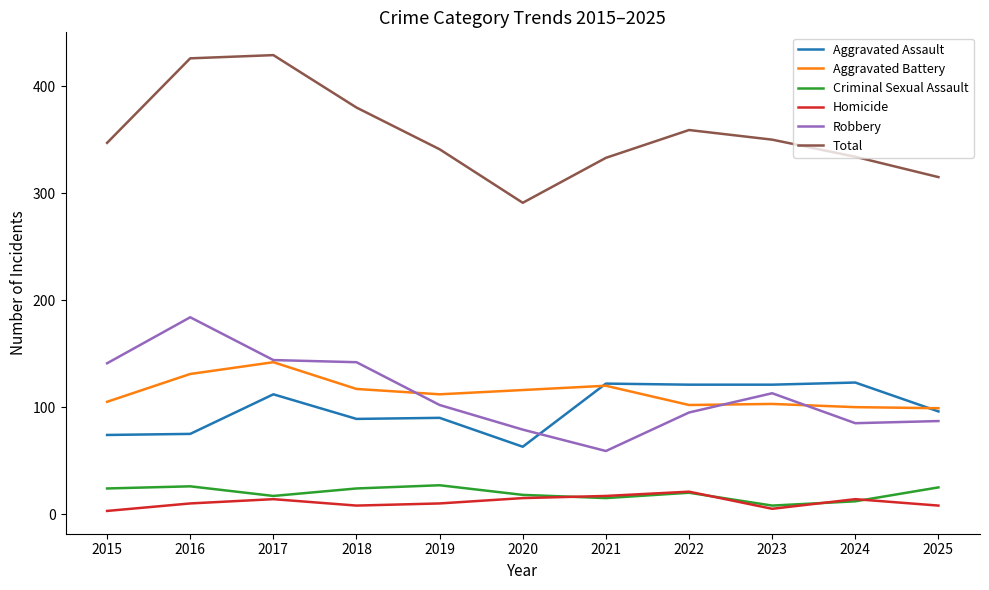

True or false: Robbery and Criminal Sexual Assault cross at least once.

False